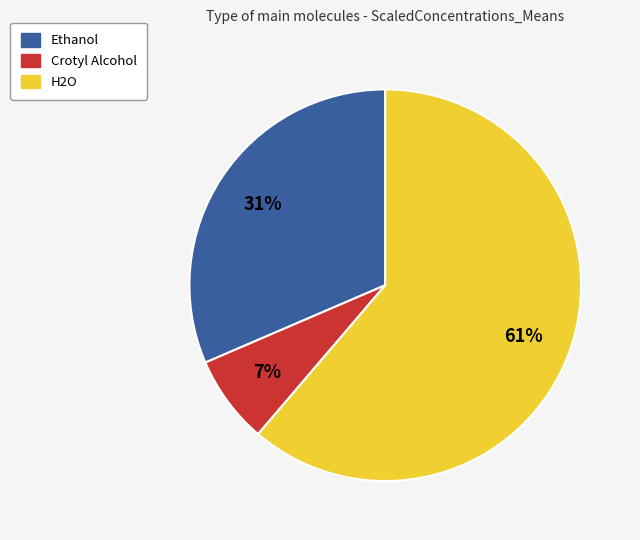

Do Ethanol and Crotyl Alcohol together represent more than half of the pie?

No